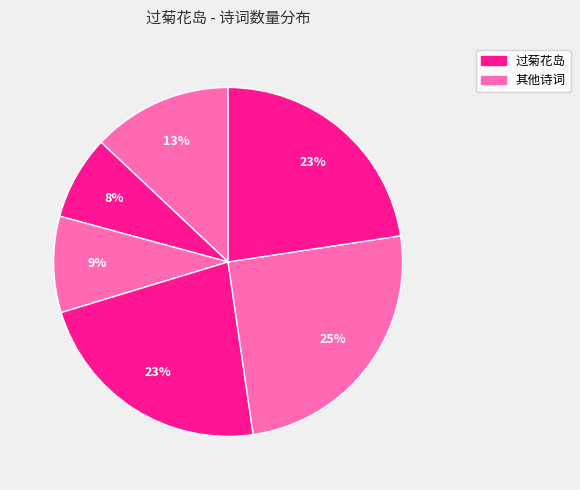

Which category has the biggest portion of the pie?

过菊花岛